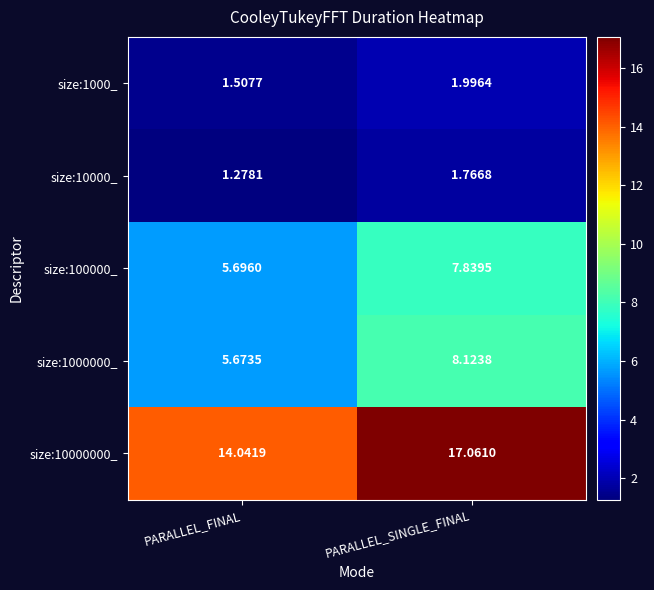

Where does the size:100000_ series first go above 7?

PARALLEL_SINGLE_FINAL